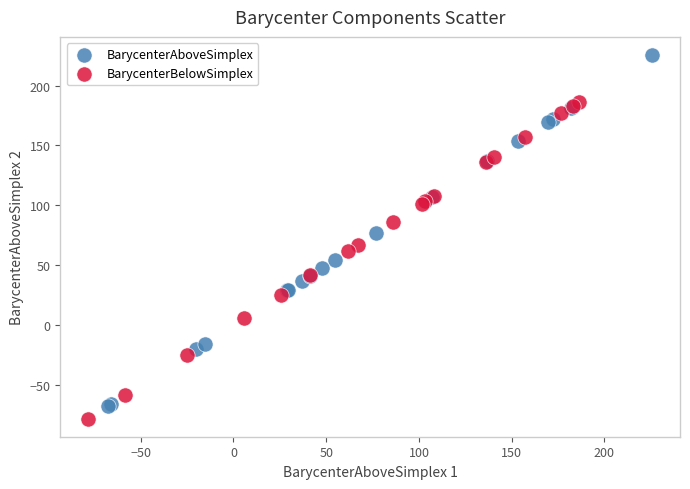

Which series contains the highest Y value?

BarycenterAboveSimplex